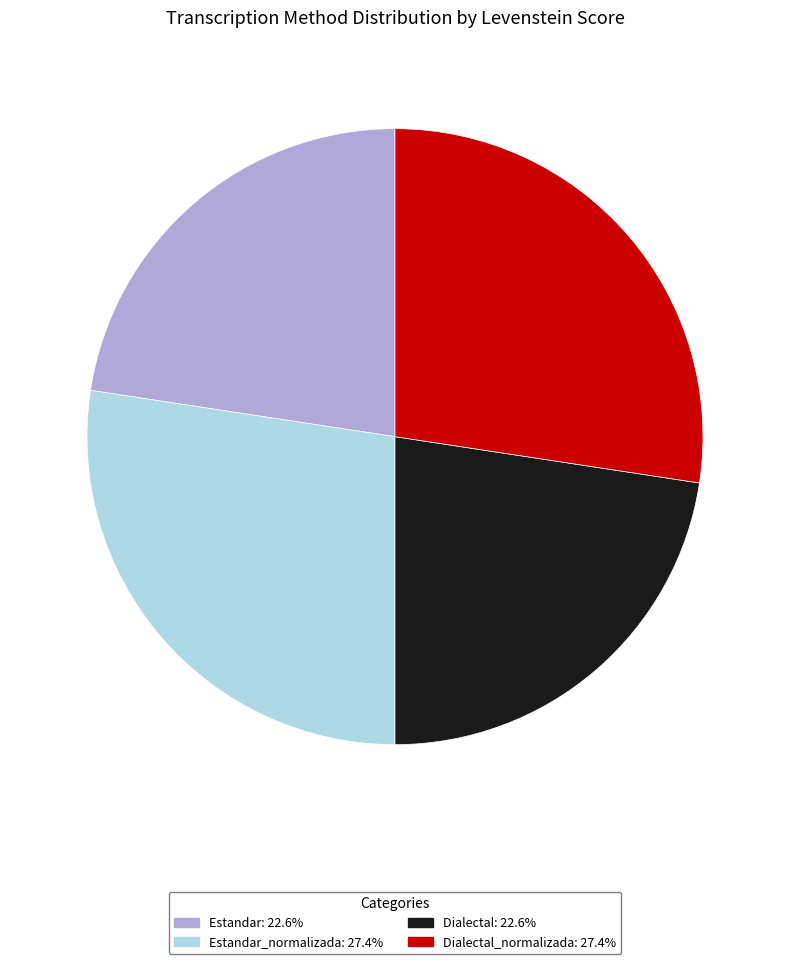

Does any single category account for the majority?

No